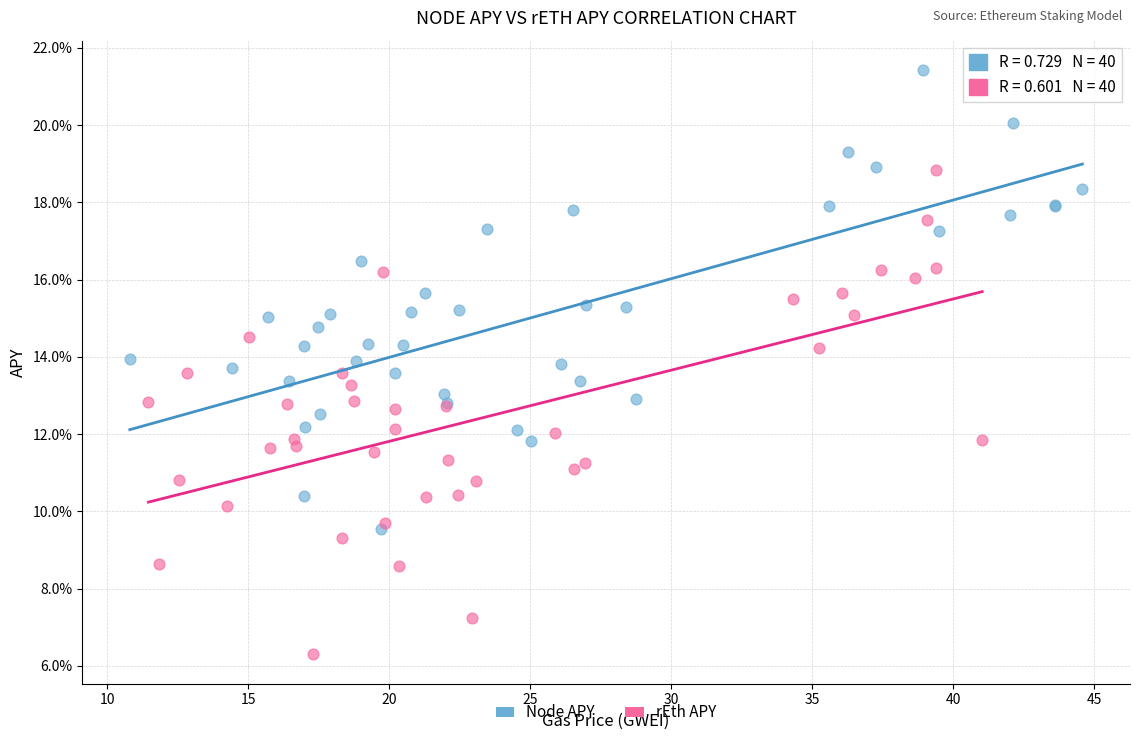

Which series contains the lowest Y value?

rEth APY